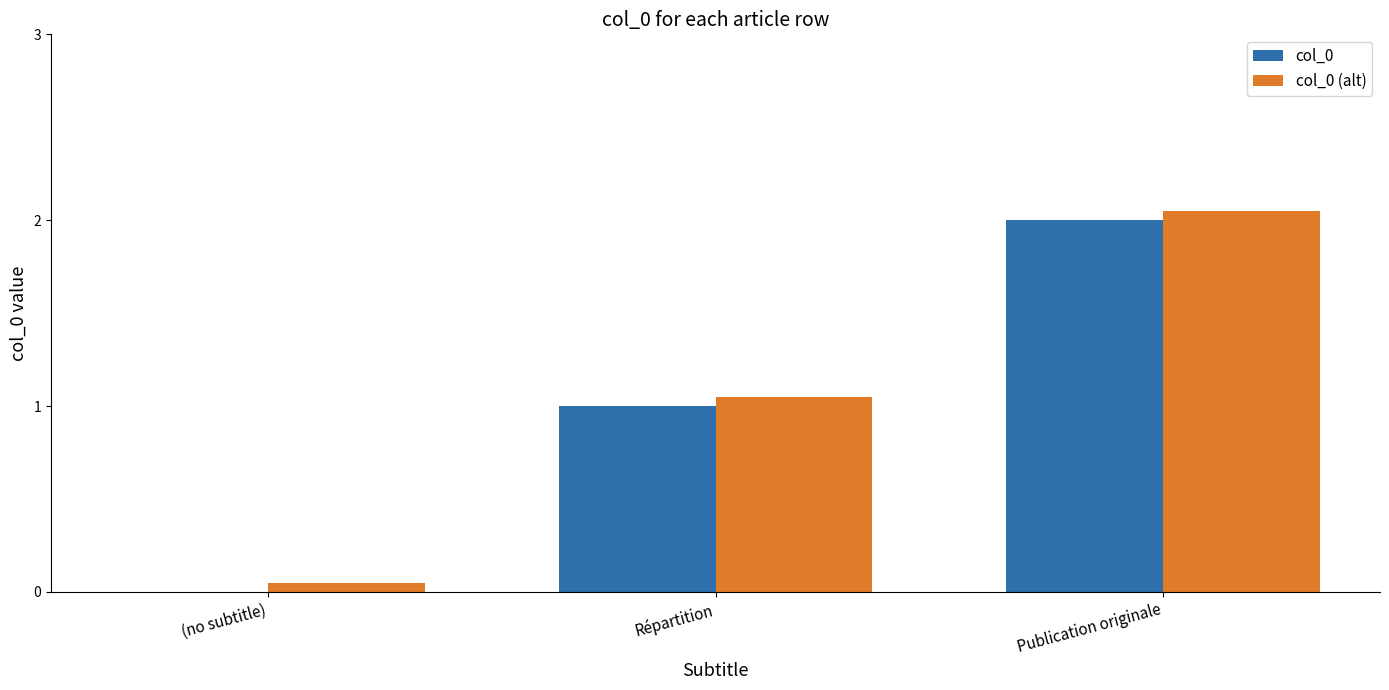

Is the value of col_0 at Publication originale greater than the value of col_0 (alt) at Publication originale?

No